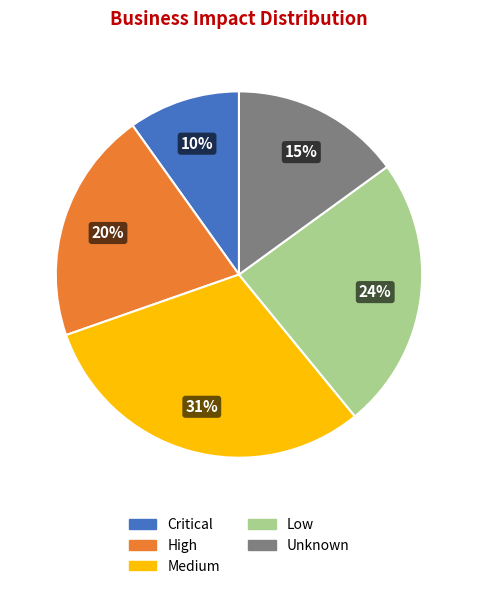

What percentage is the Unknown slice, to the nearest percent?

15%